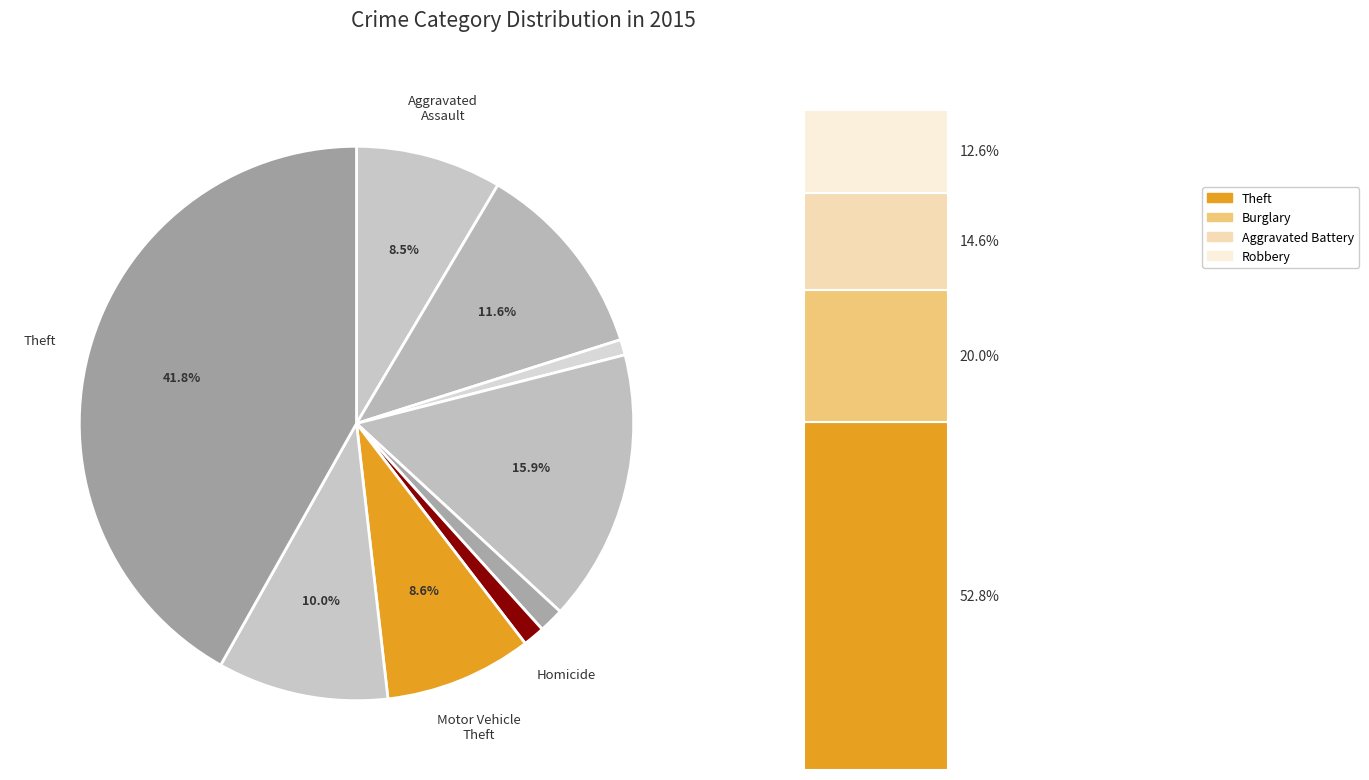

To the nearest percent, what is the combined percentage of Burglary and Homicide?

17%